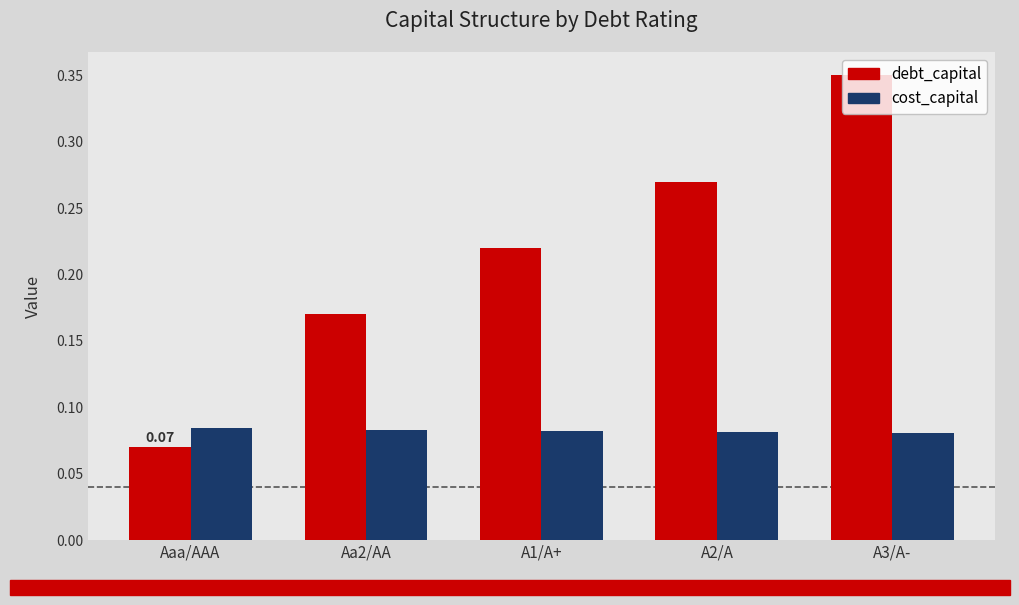

Is the value of debt_capital at A2/A greater than the value of cost_capital at Aa2/AA?

Yes